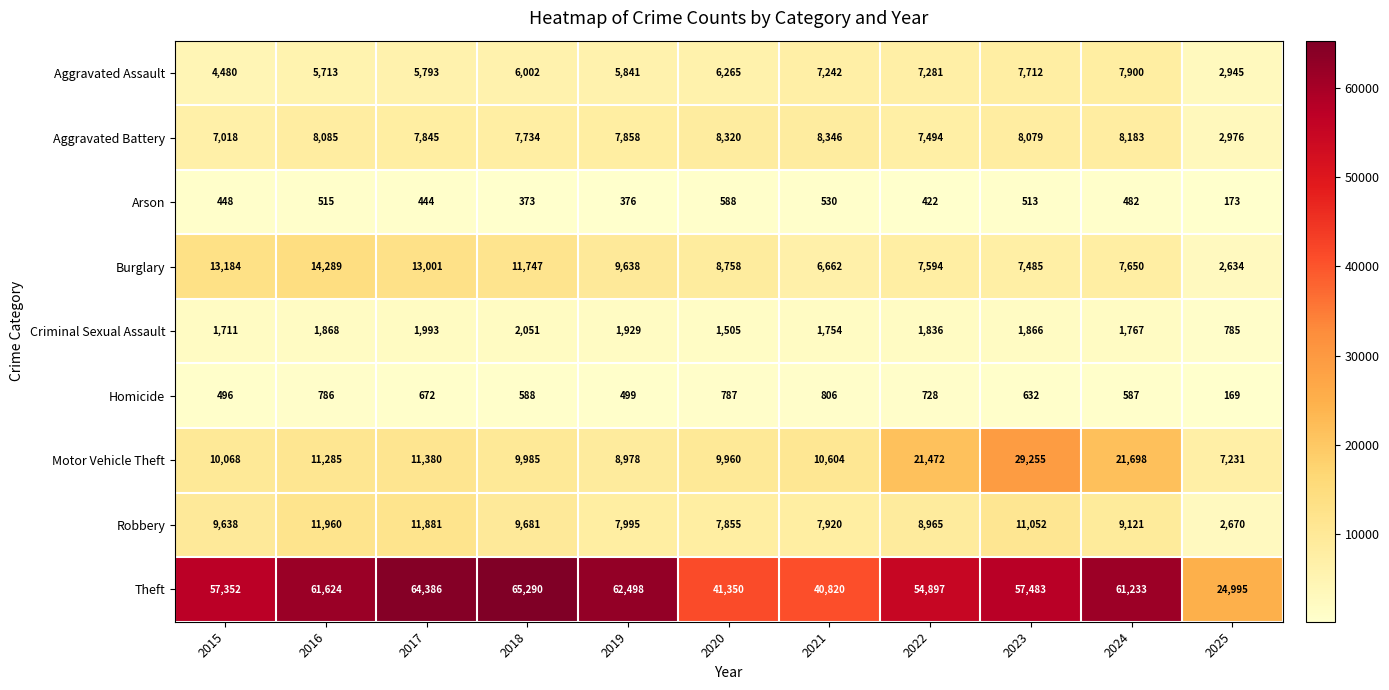

What is the difference between the highest and lowest values at 2022?

54475